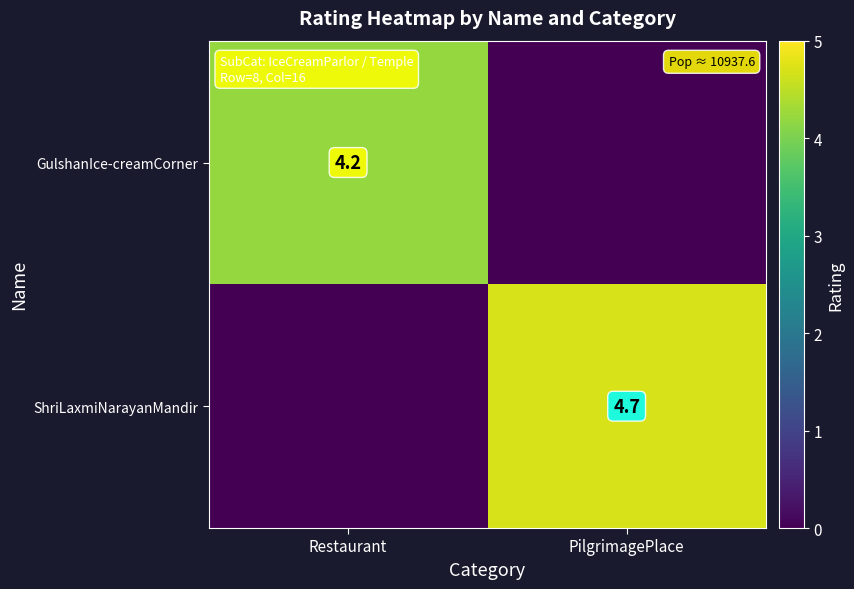

The ShriLaxmiNarayanMandir series shows 4.7 at PilgrimagePlace. True or false?

True